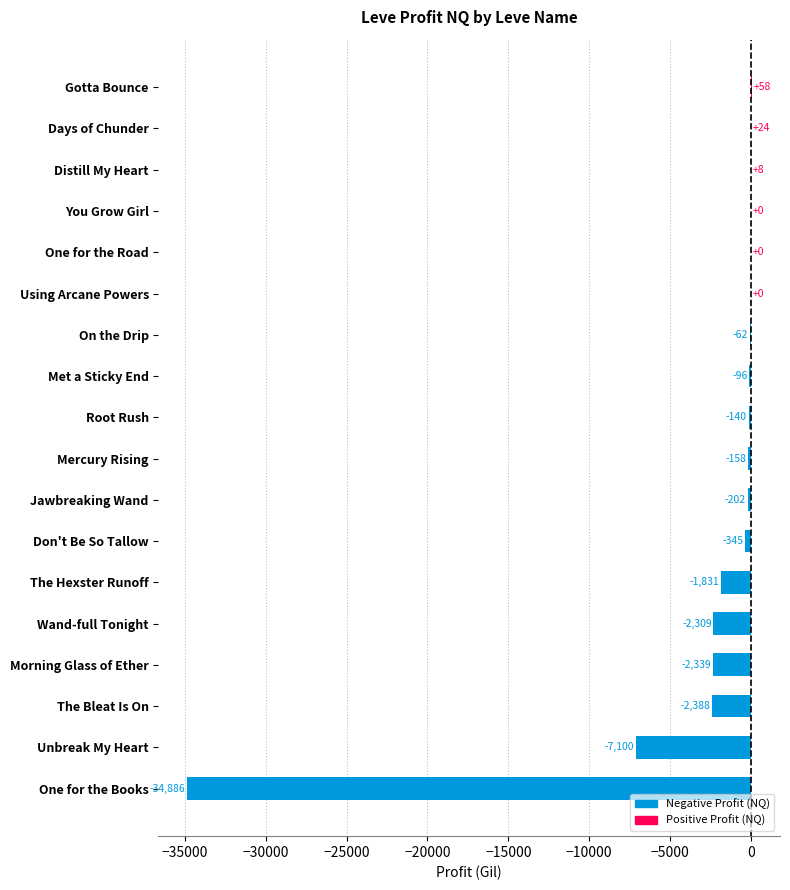

Count the number of categories in the chart.

18